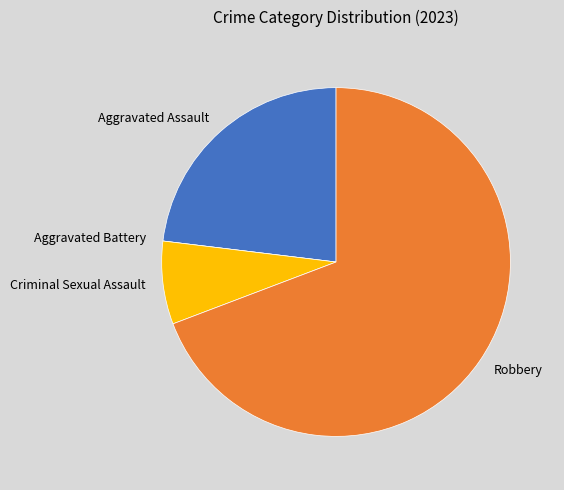

What is the ratio of the value at Aggravated Assault to the value at Robbery?

0.3